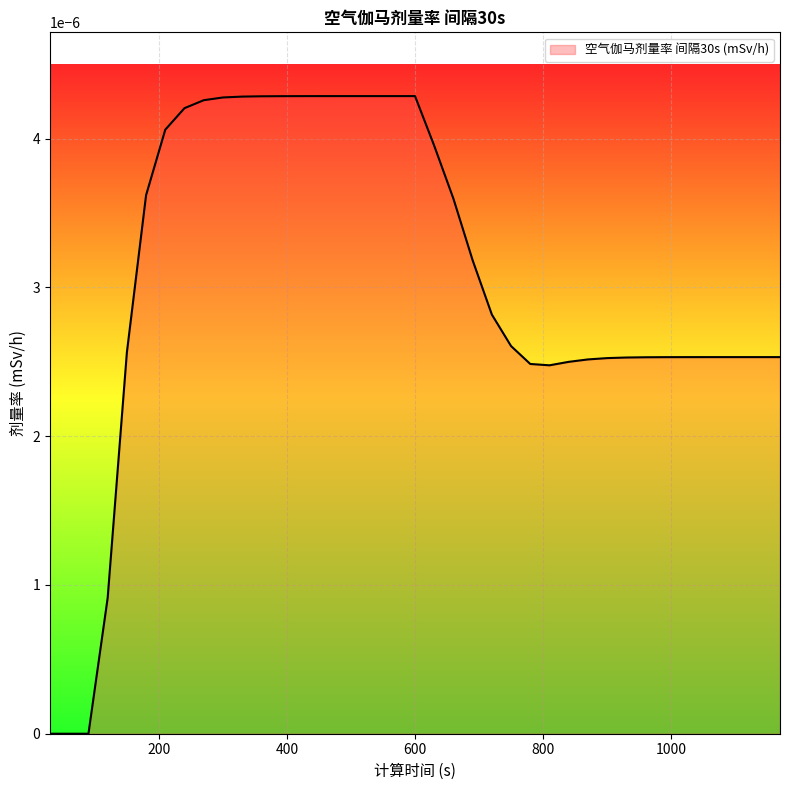

List the labels in order of value, smallest first.

30, 60, 90, 120, 810, 780, 840, 870, 900, 930, 960, 990, 1020, 1050, 1080, 1110, 1140, 1170, 150, 750, 720, 690, 660, 180, 630, 210, 240, 270, 300, 330, 360, 390, 420, 450, 480, 510, 540, 570, 600